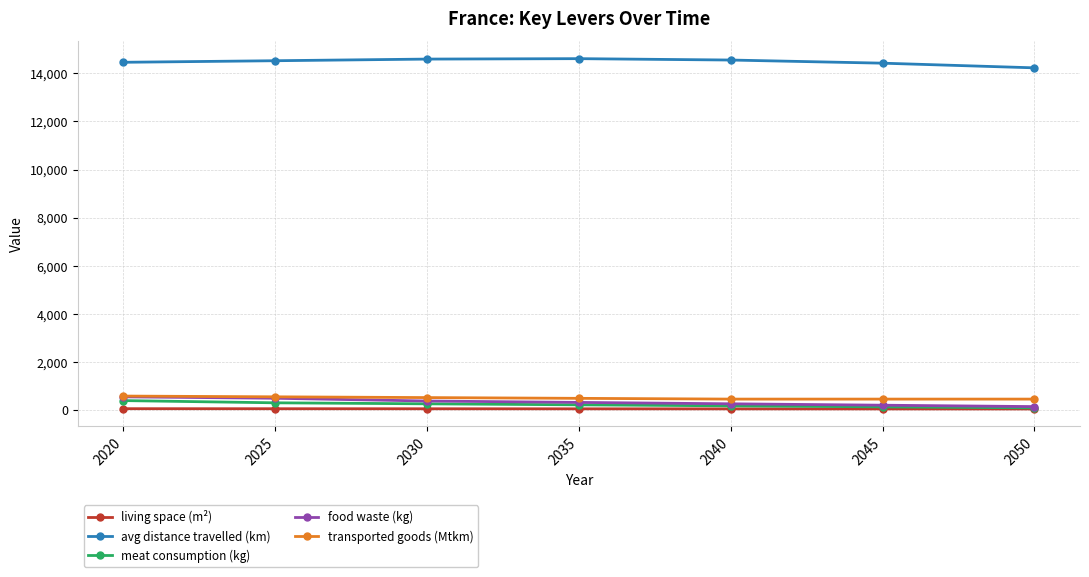

At which label does transported goods (Mtkm) first exceed 479?

2020